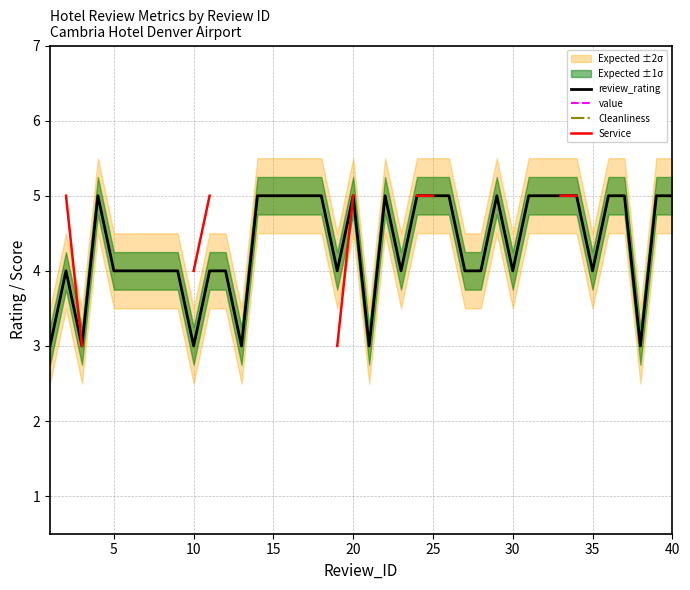

What are all the series names shown in the legend?

review_rating, value, Cleanliness, Service